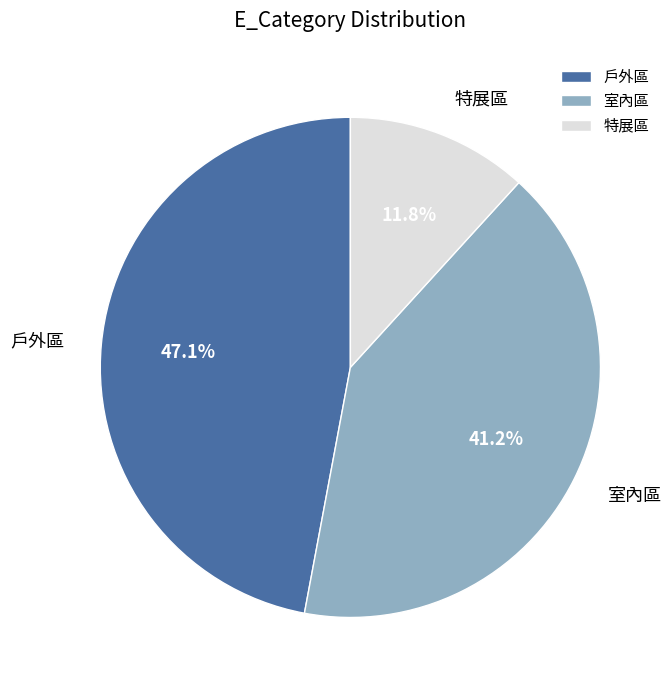

The 特展區 slice represents 3% of the pie. True or false?

False